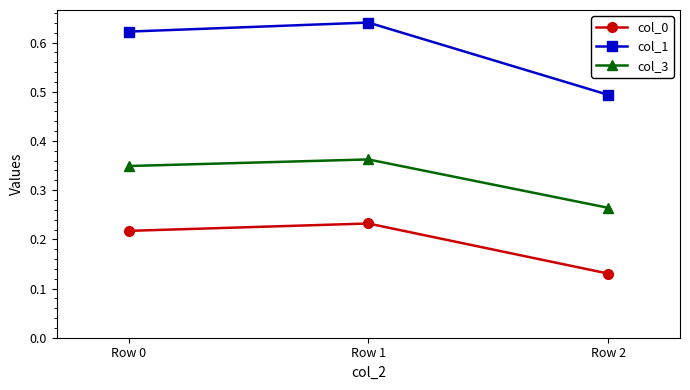

List the series in order of their peak value, lowest first.

col_0, col_3, col_1